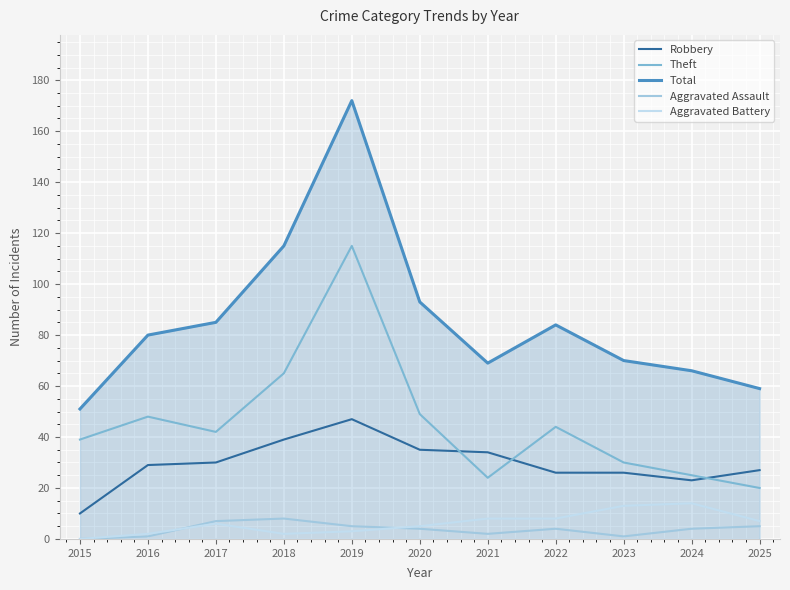

At how many categories does at least one series exceed 13?

11